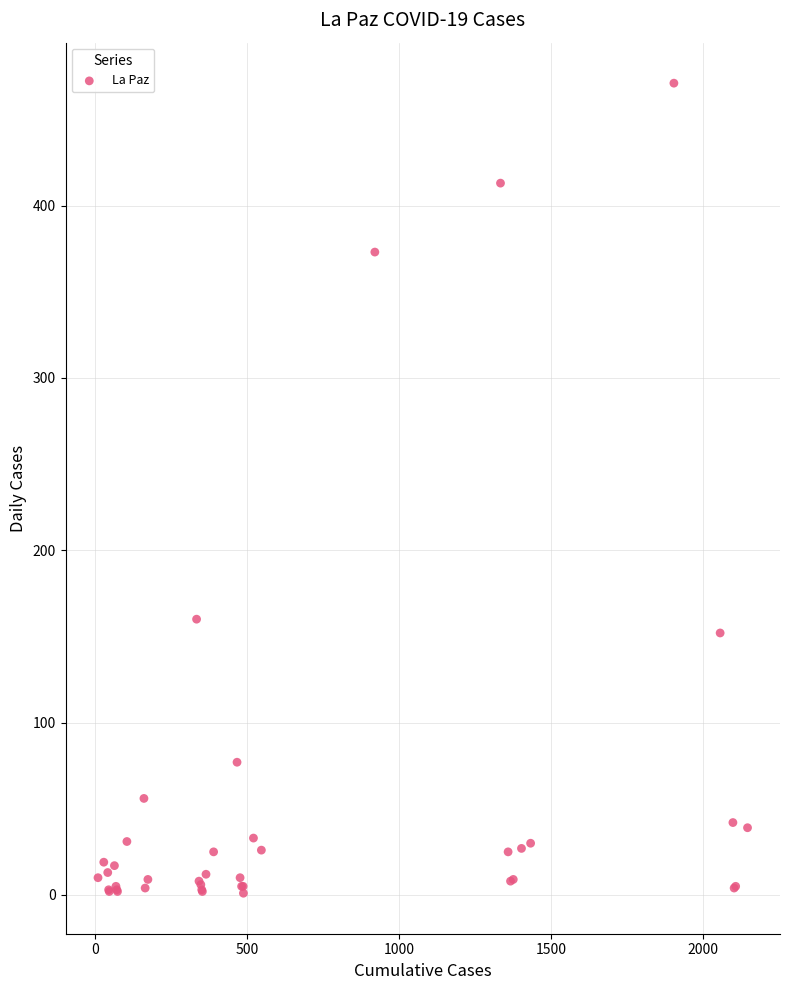

What Y value in the scatter plot is closest to 236?

160